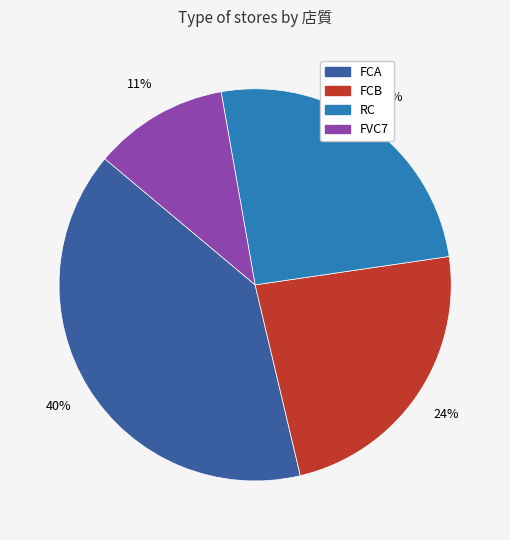

To the nearest percent, what portion does FVC7 represent?

11%